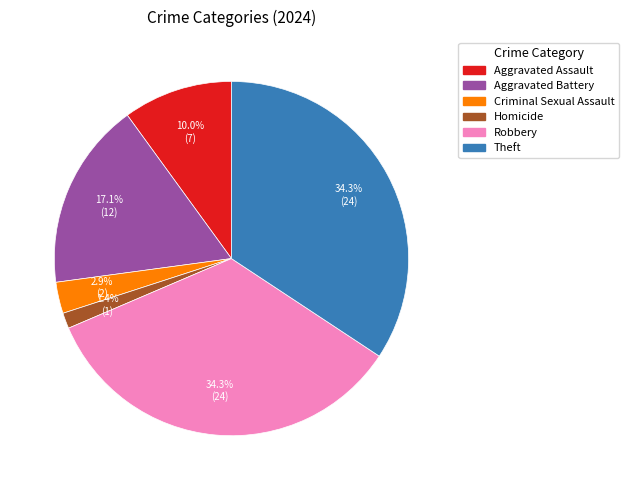

Is there a majority slice in this chart?

No